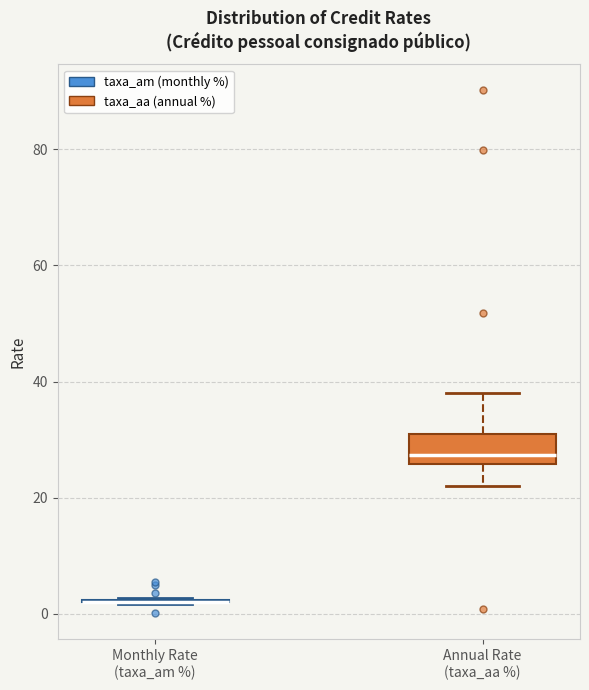

Which box is the tallest, from its lower edge to its upper edge?

Annual Rate (taxa_aa %)